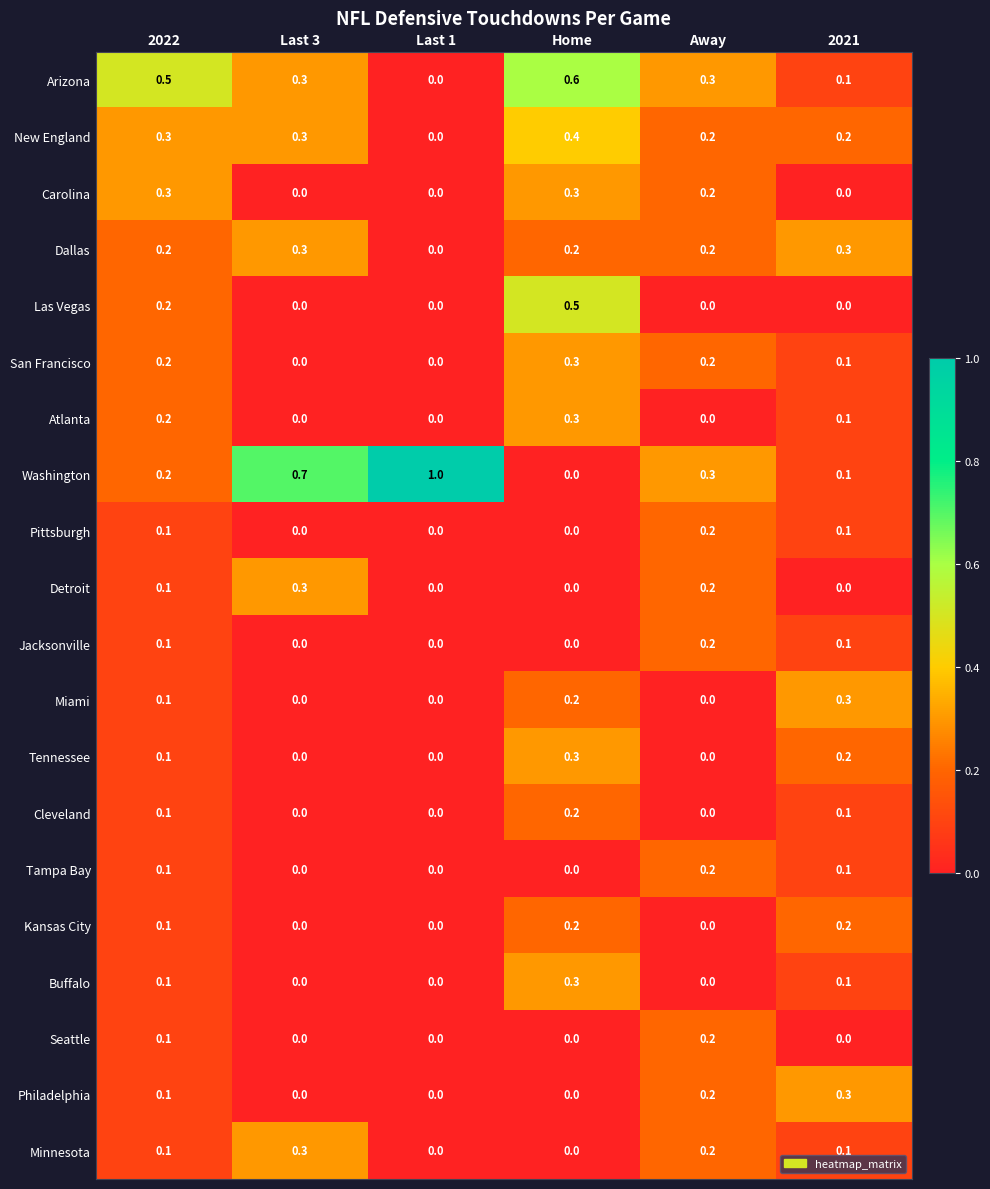

What is the total value across all series at 2021?

2.5